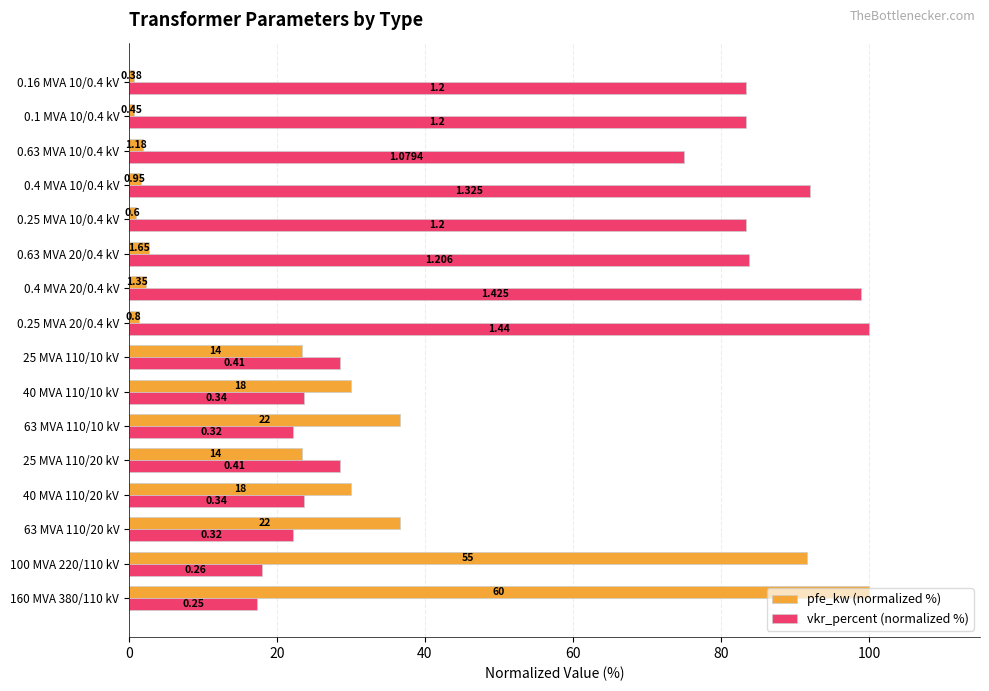

At how many categories does at least one series exceed 42?

10